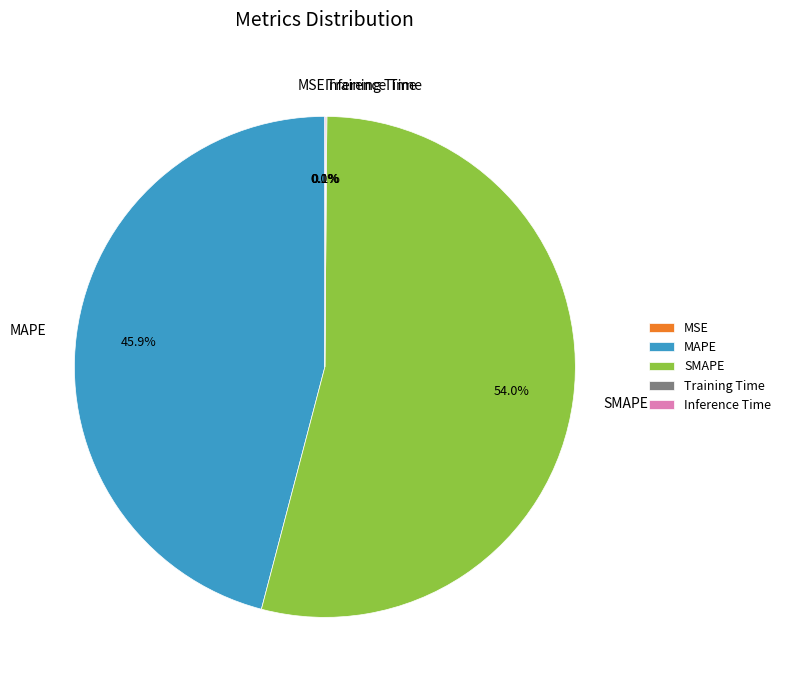

How much of the chart is everything except MAPE?

54.1%